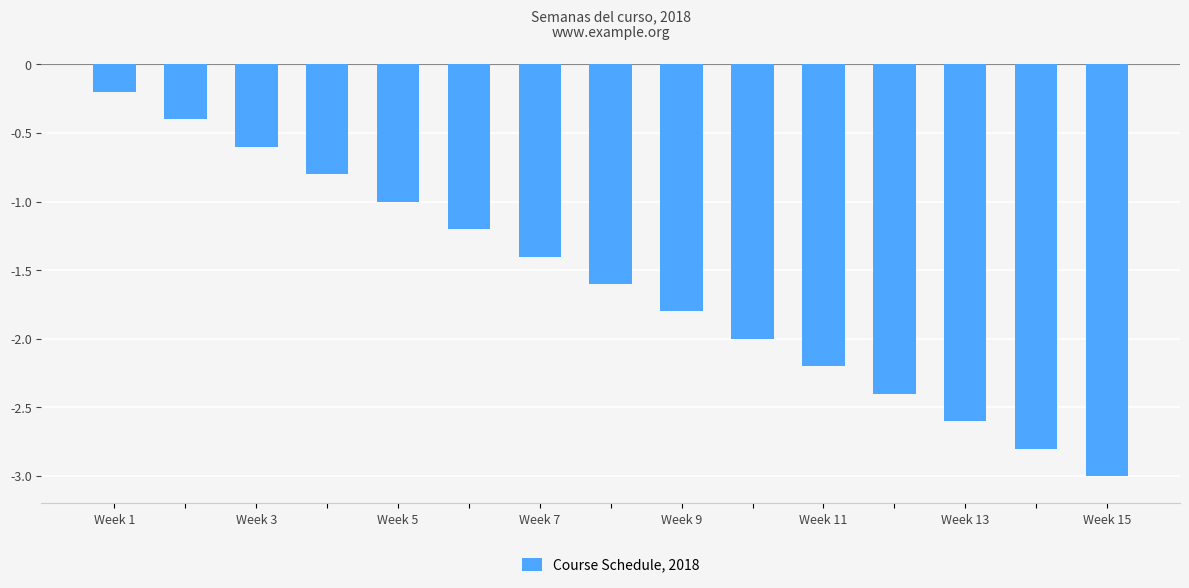

What is the average value?

-1.6